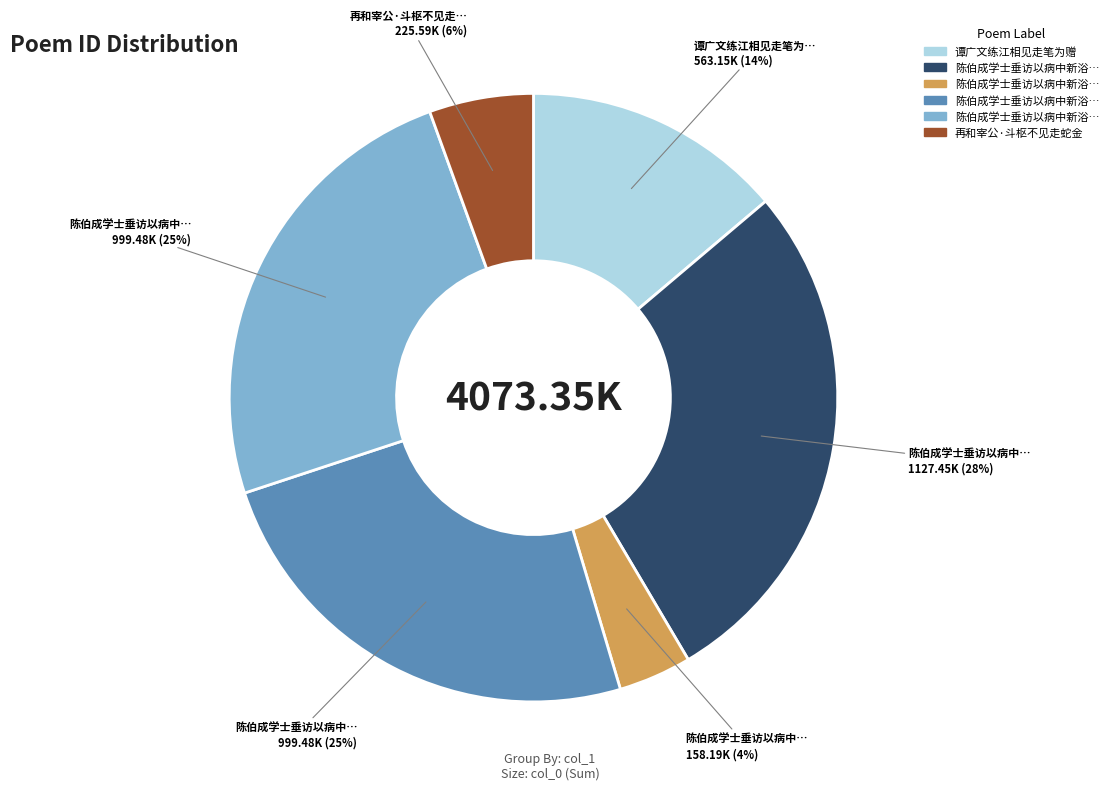

Is there any slice that represents more than half of the pie?

No